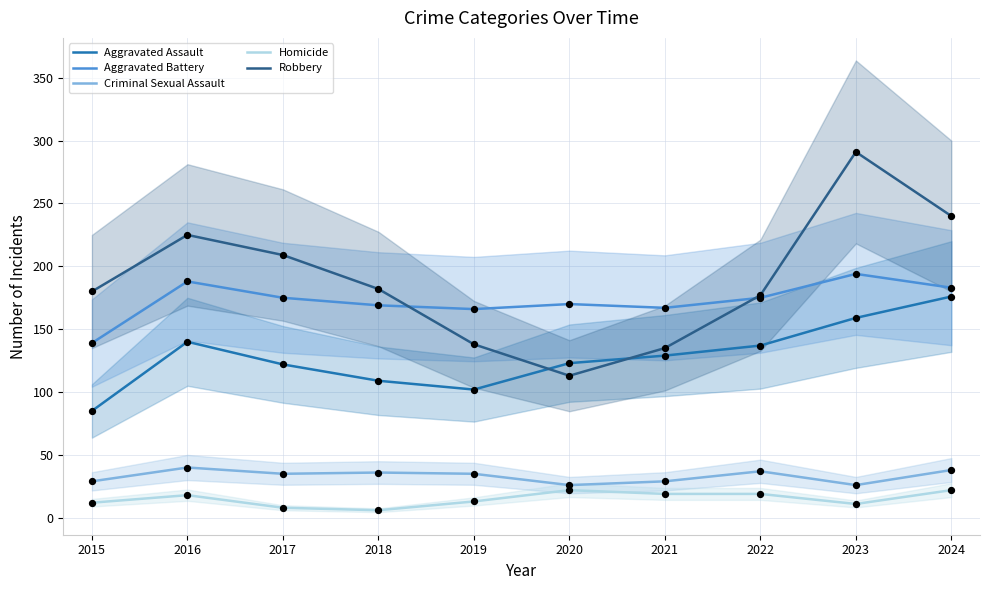

Which series has the largest Y range (max minus min)?

Robbery